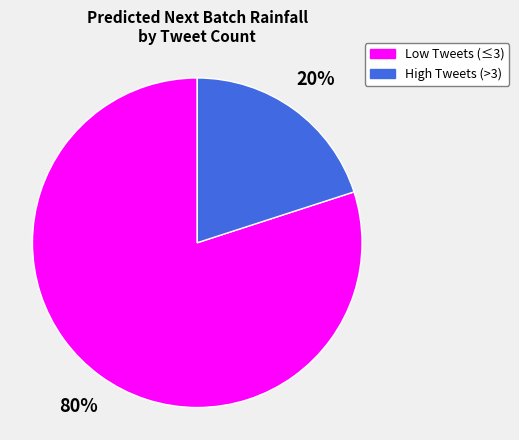

To the nearest percent, what is the difference between the largest and smallest slice percentages?

60%